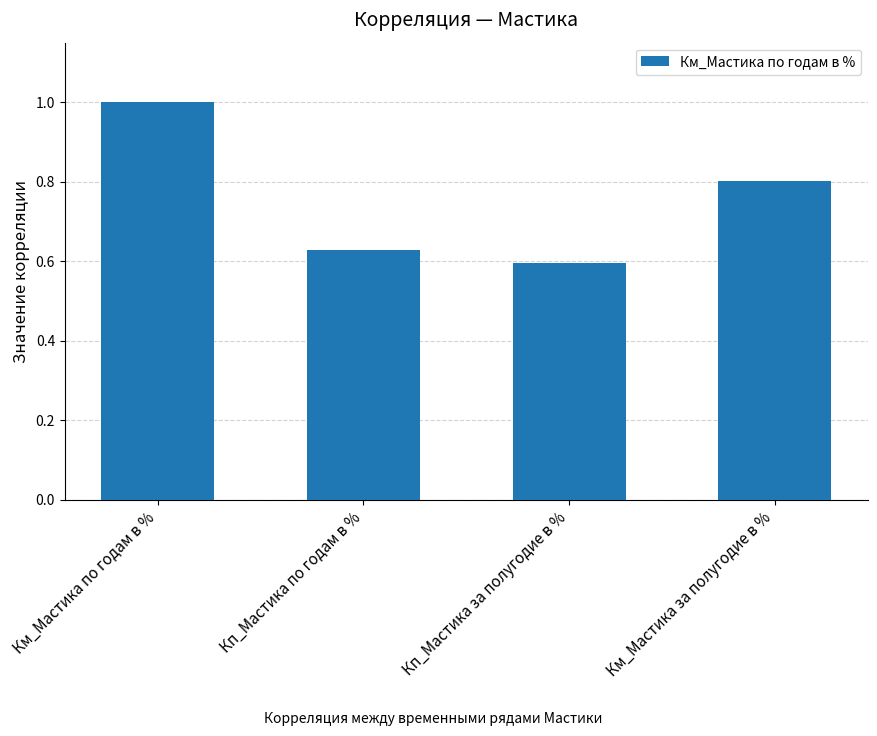

Which has a higher value, Кп_Мастика за полугодие в % or Кп_Мастика по годам в %?

Кп_Мастика по годам в %